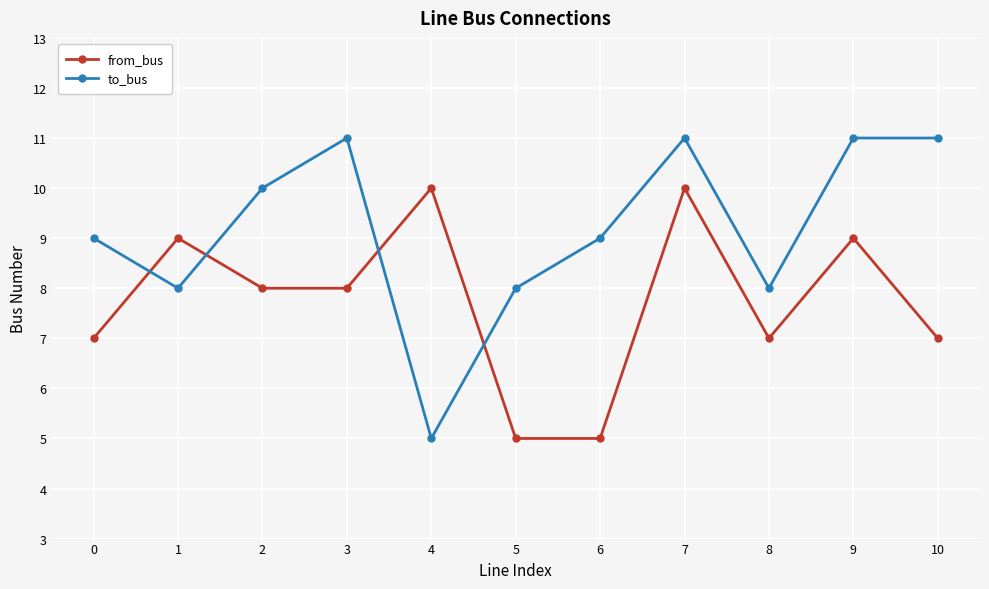

Is the value of to_bus at 8 greater than the value of from_bus at 8?

Yes